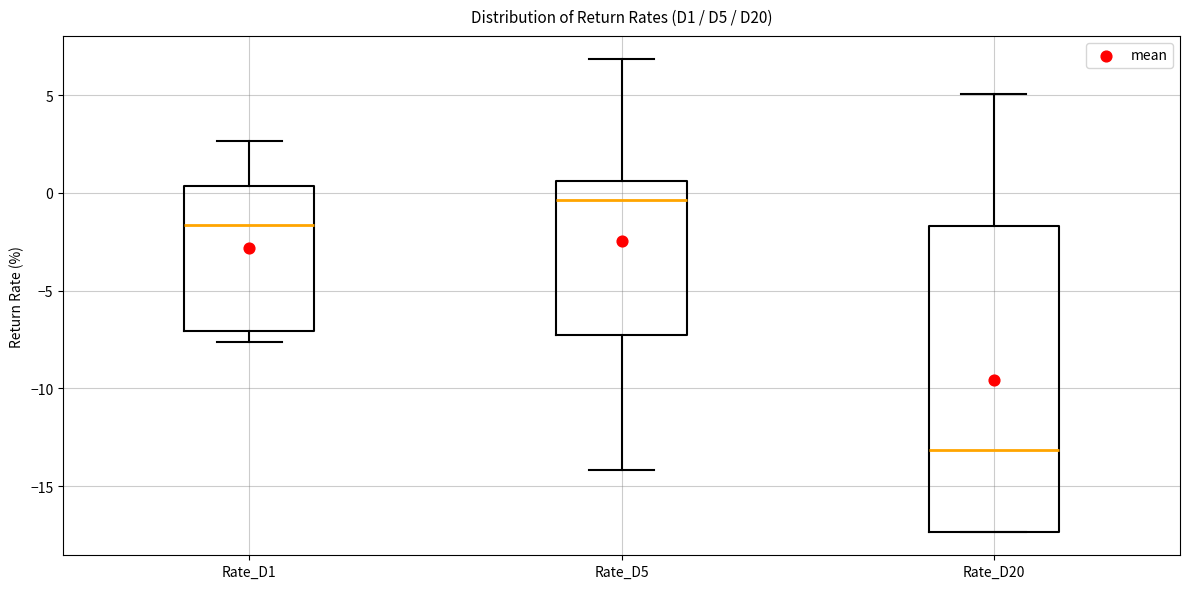

Which box is the tallest, from its lower edge to its upper edge?

Rate_D20